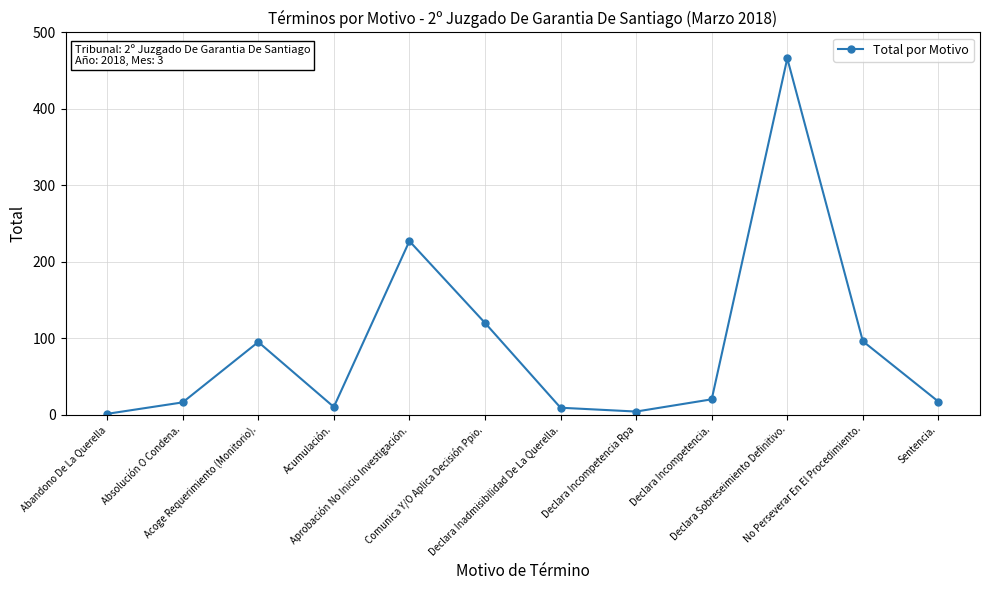

What is the label of the 10th point from the left?

Declara Sobreseimiento Definitivo.